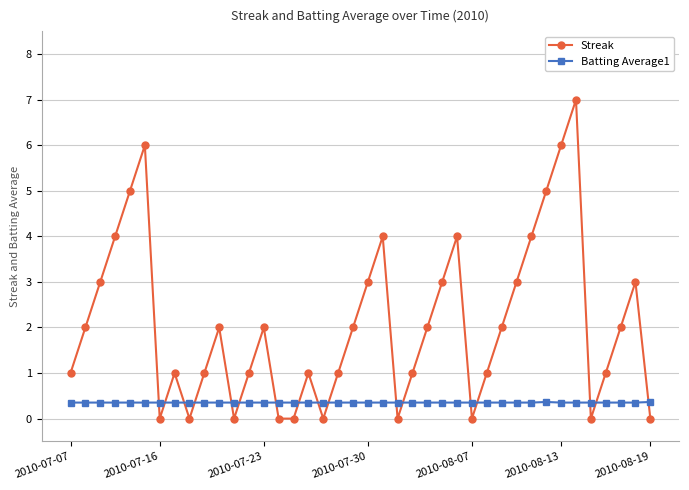

What is the average value of the Batting Average1 series?

0.4